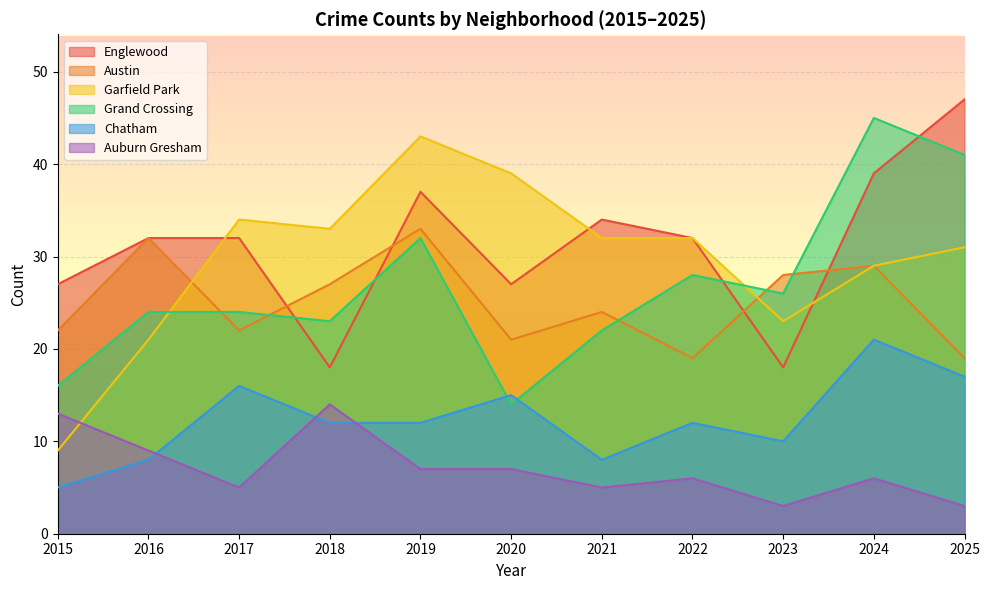

What is the sum of all Englewood values?

343